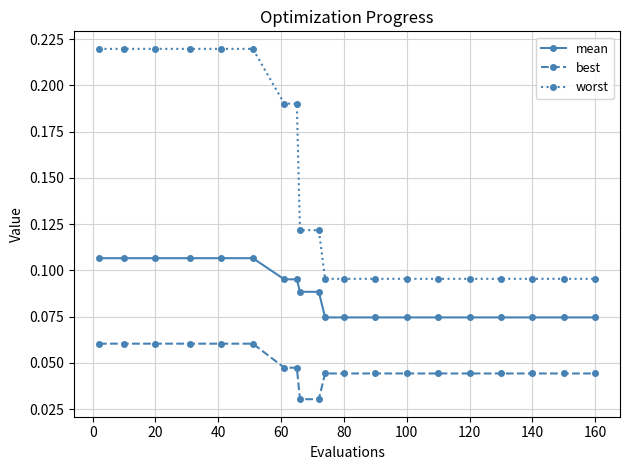

Rank the series by their maximum value, from lowest to highest.

best, mean, worst